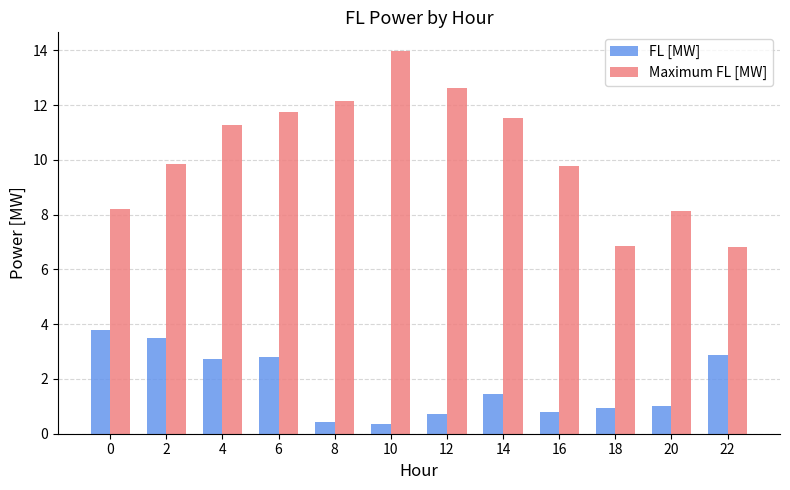

How many bars are there in total?

24